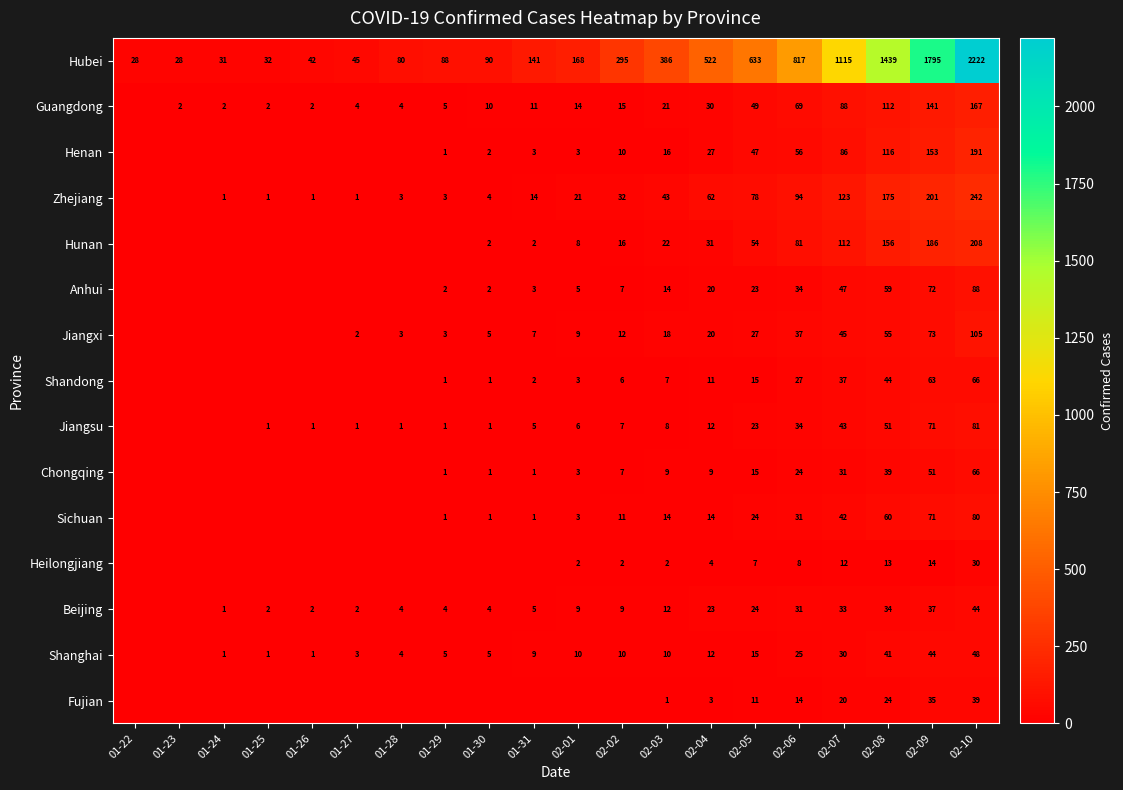

Between 02-09 and 02-05, which is larger?

02-09